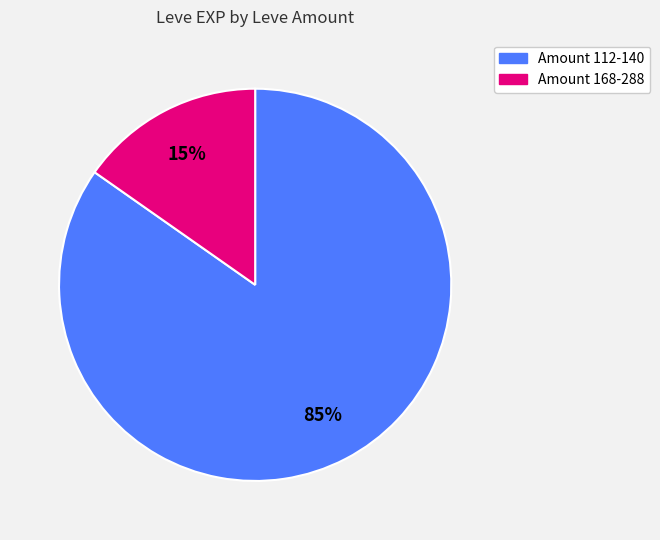

Is Amount 112-140 the majority of the pie?

Yes